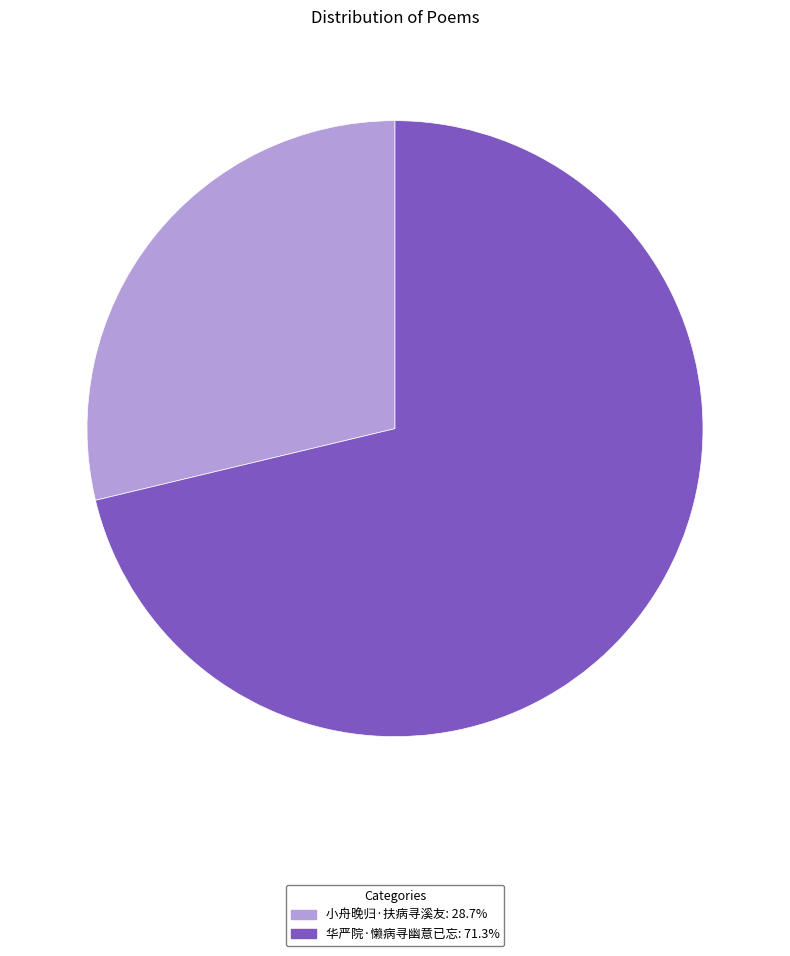

Rank the categories by value from highest to lowest.

华严院·懒病寻幽意已忘, 小舟晚归·扶病寻溪友